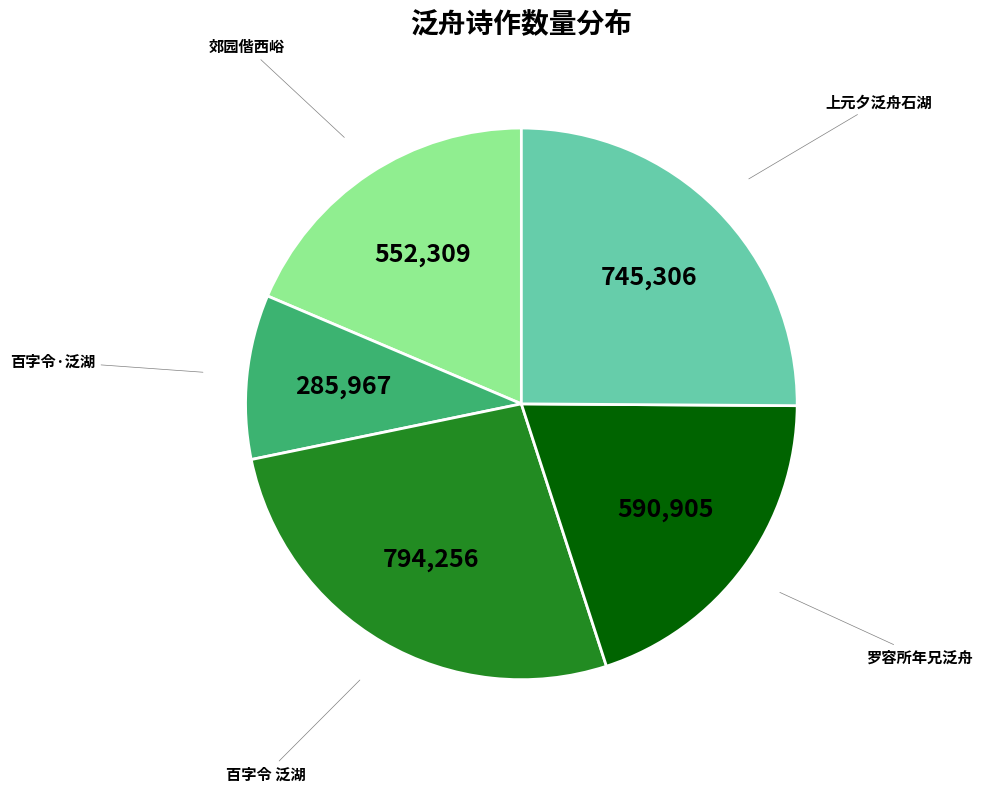

Which slice is the largest?

百字令 泛湖